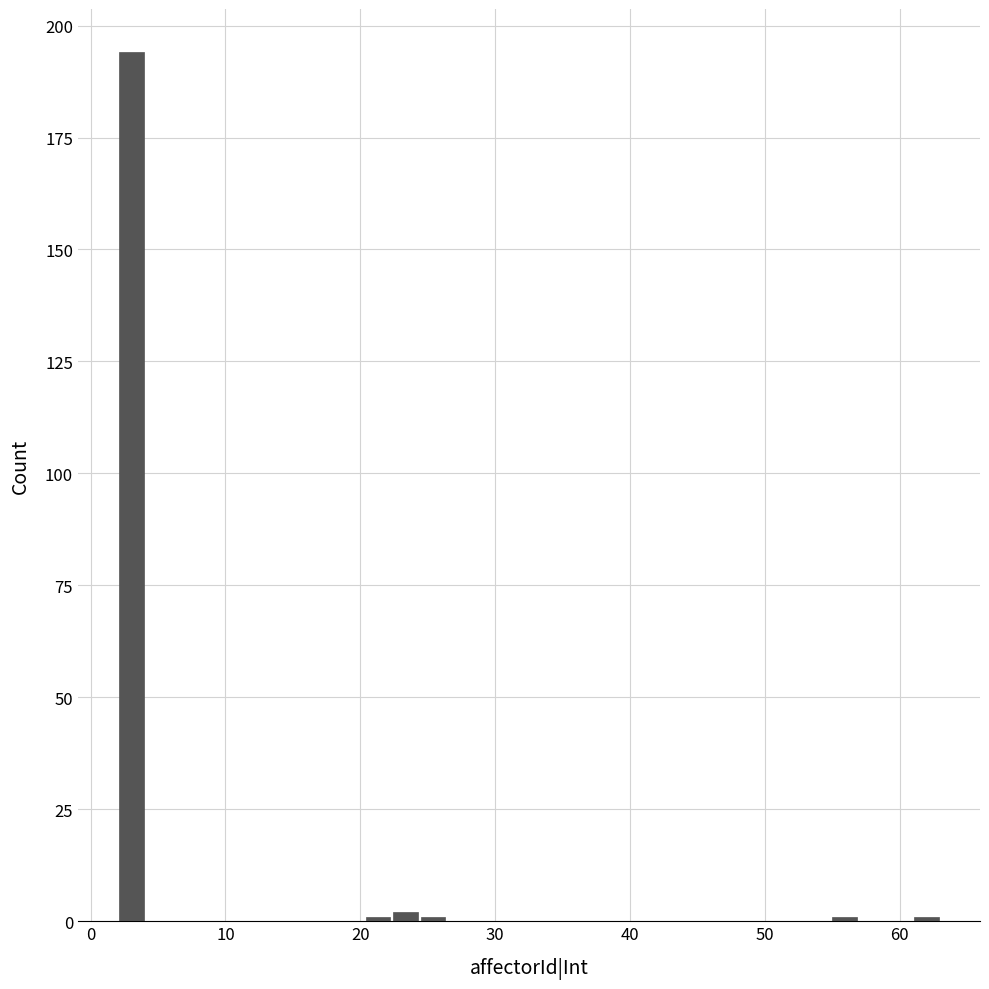

Read against the x-axis, roughly where is the centre of the tallest bar?

3